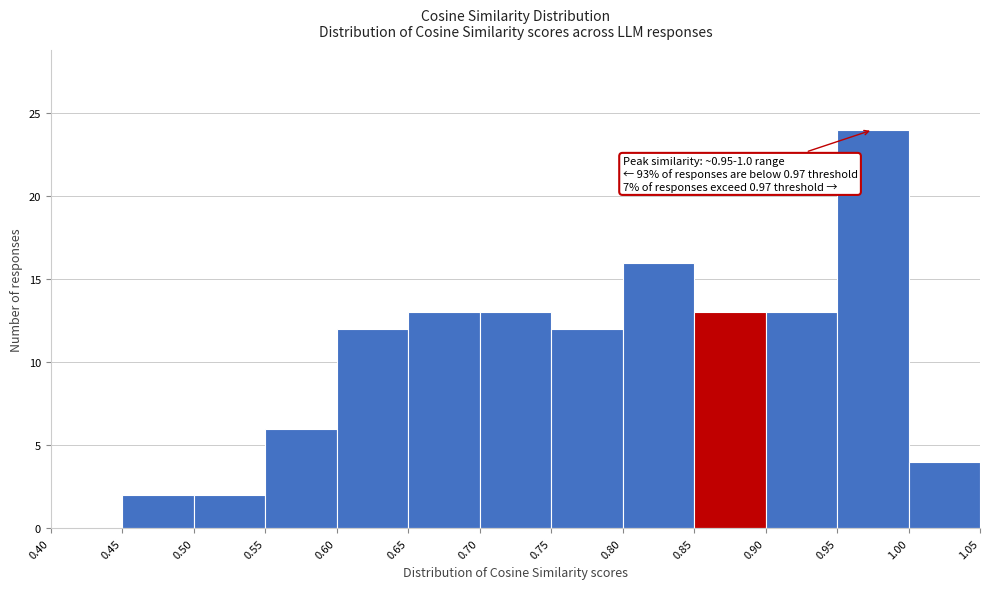

Over which range of the x-axis is the bar tallest?

0.95 to 1.00